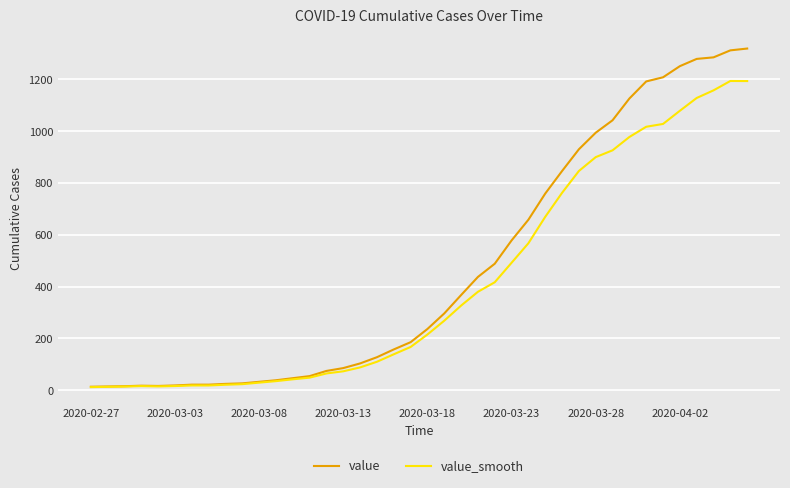

Rank the series by their maximum value, from highest to lowest.

value, value_smooth